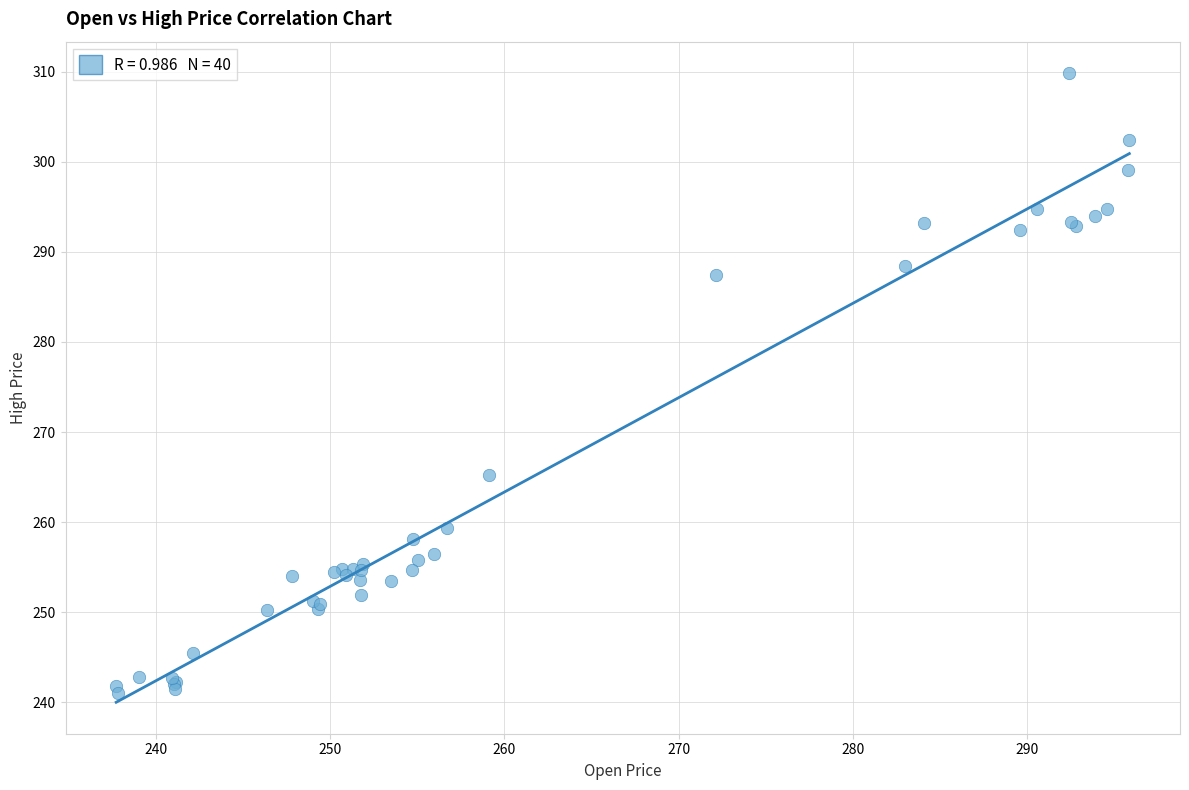

What Y value in the scatter plot is closest to 275?

265.3